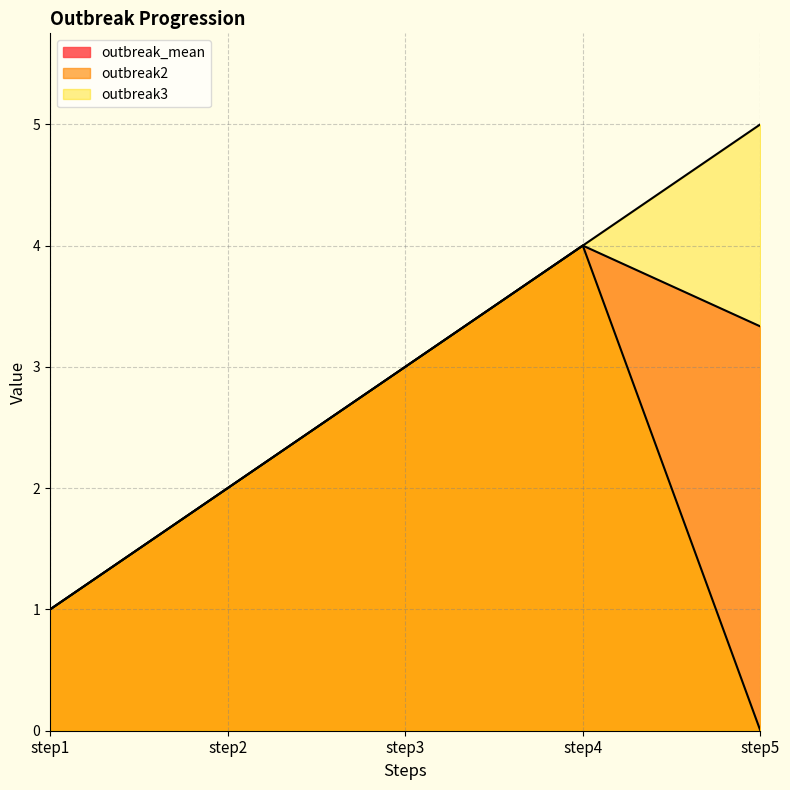

True or false: outbreak2 and outbreak3 intersect in this chart.

False